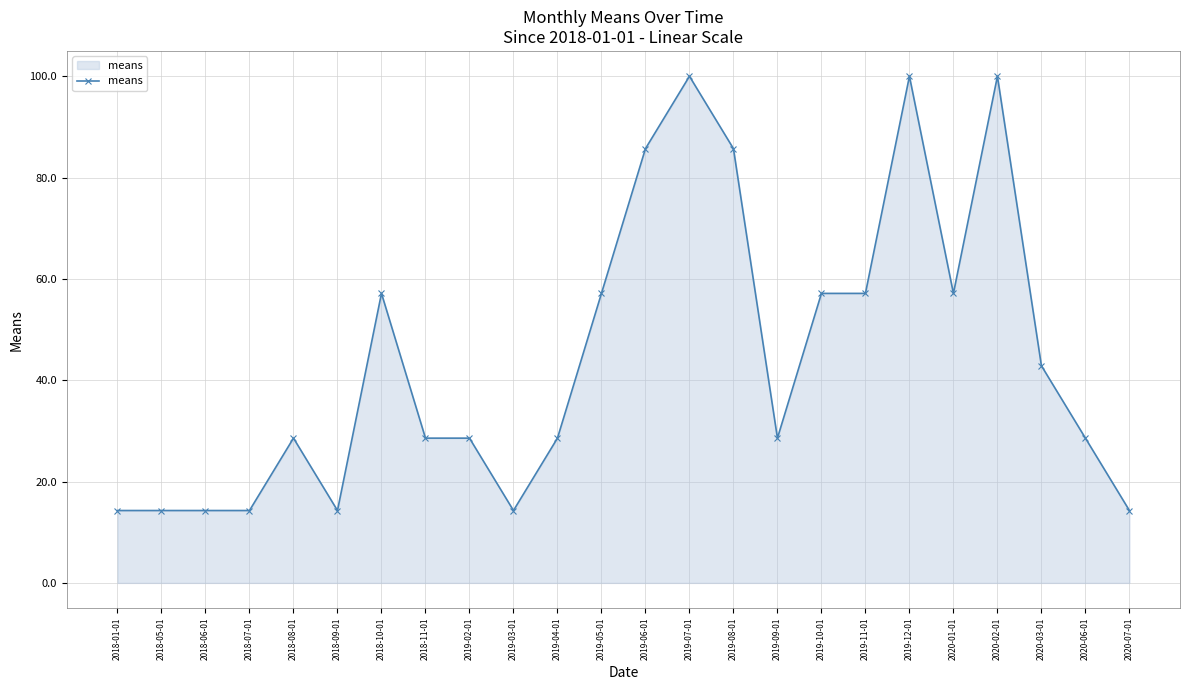

What is the greatest value displayed?

100.0